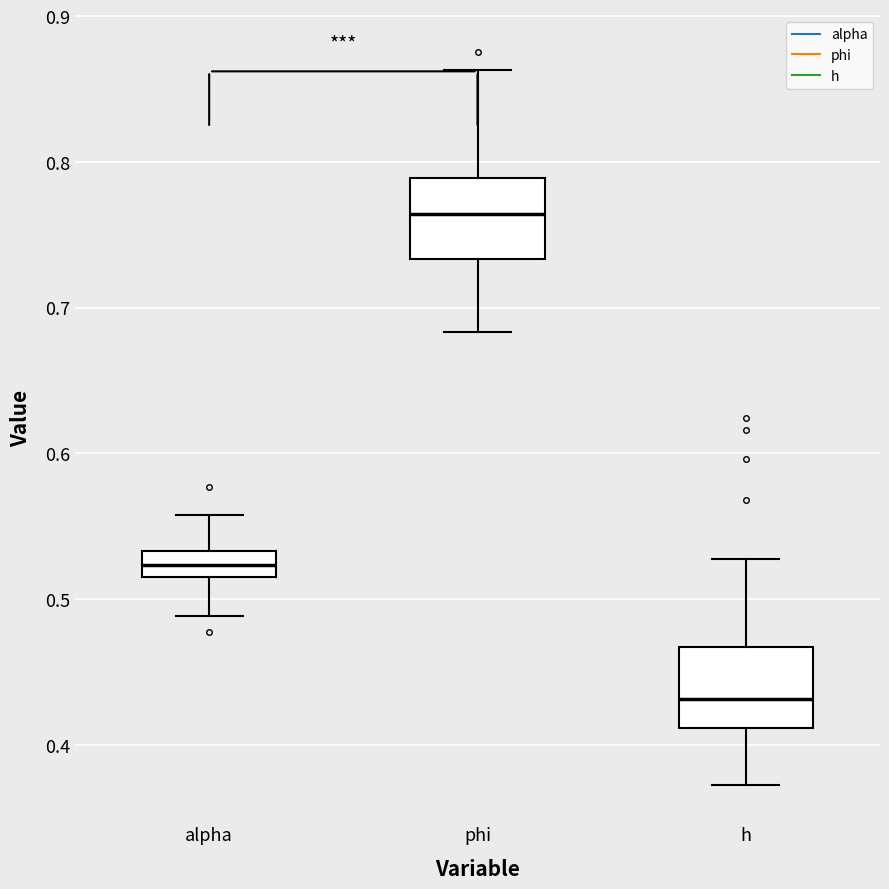

Reading left to right, read every box against the y-axis: the position of its median line, the range the box covers, and the ends of its whiskers. The values are not printed on the chart, so give them approximately, as read against the axis.

alpha: median 0.52, box 0.51 to 0.53, whiskers 0.49 to 0.56
phi: median 0.76, box 0.73 to 0.79, whiskers 0.68 to 0.86
h: median 0.43, box 0.41 to 0.47, whiskers 0.37 to 0.53